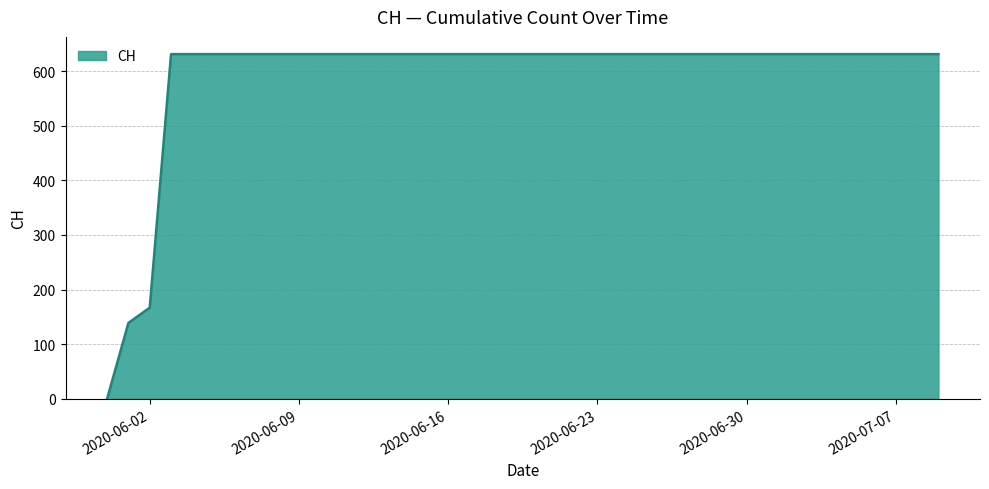

What is the difference between the maximum and minimum values?

631